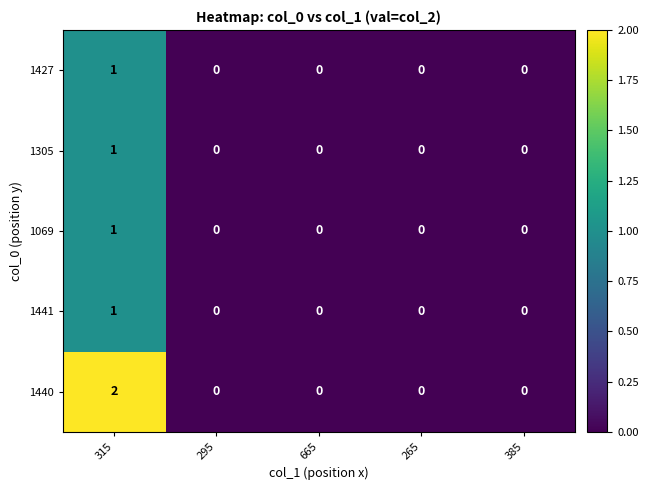

At which category is the sum across all series the highest?

315